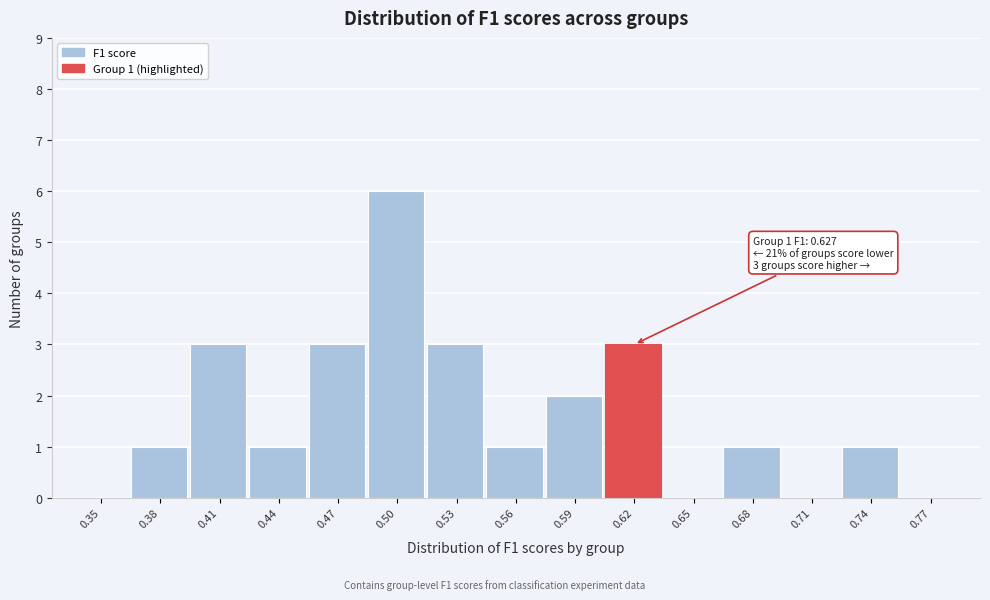

Reading left to right, what are all the values shown in this chart?

0.35=0	0.38=1	0.41=3	0.44=1	0.47=3	0.50=6	0.53=3	0.56=1	0.59=2	0.62=3	0.65=0	0.68=1	0.71=0	0.74=1	0.77=0